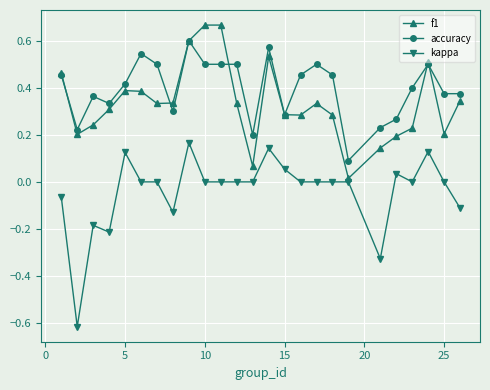

Which series has the widest spread of values?

kappa